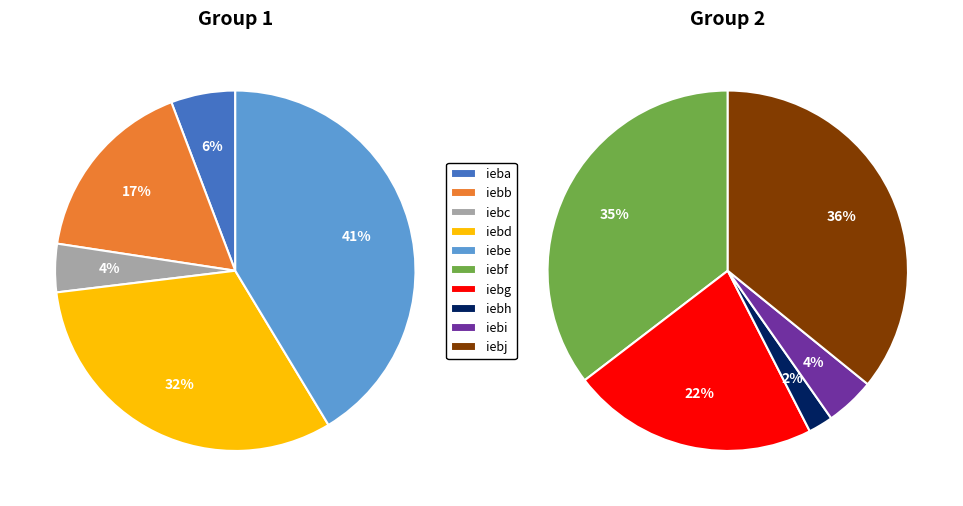

What is the ratio of the value at iebj to the value at iebf?

1.0